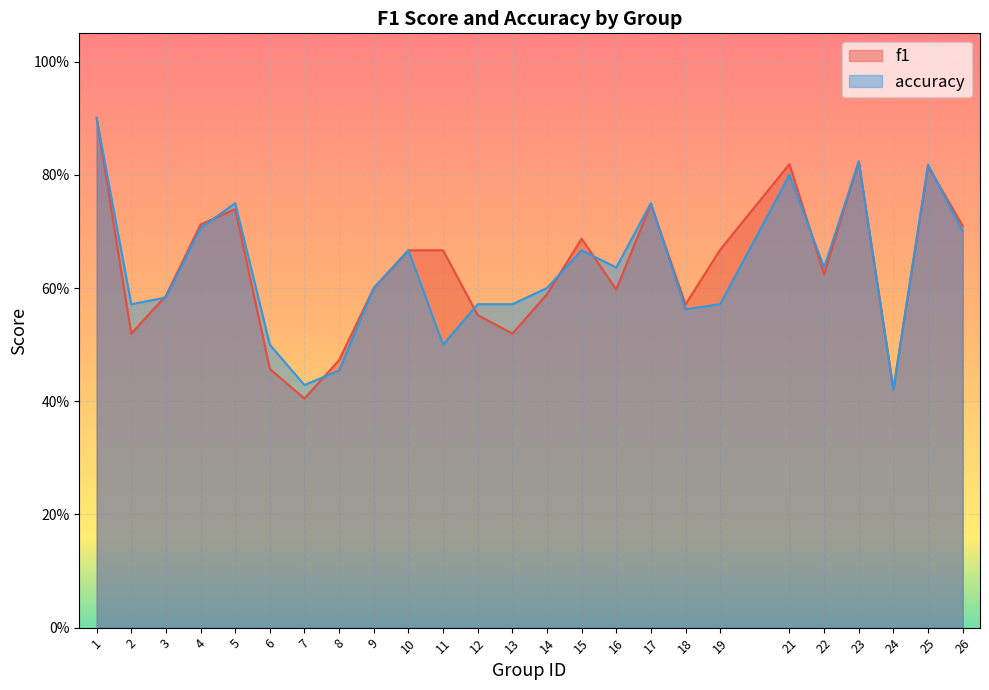

What value does the accuracy series have at 2?

0.6